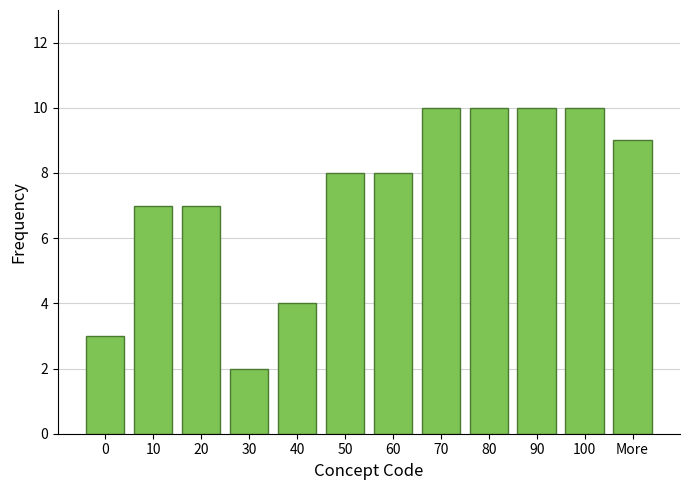

Reading left to right, list all the values displayed in this chart.

0=3	10=7	20=7	30=2	40=4	50=8	60=8	70=10	80=10	90=10	100=10	More=9